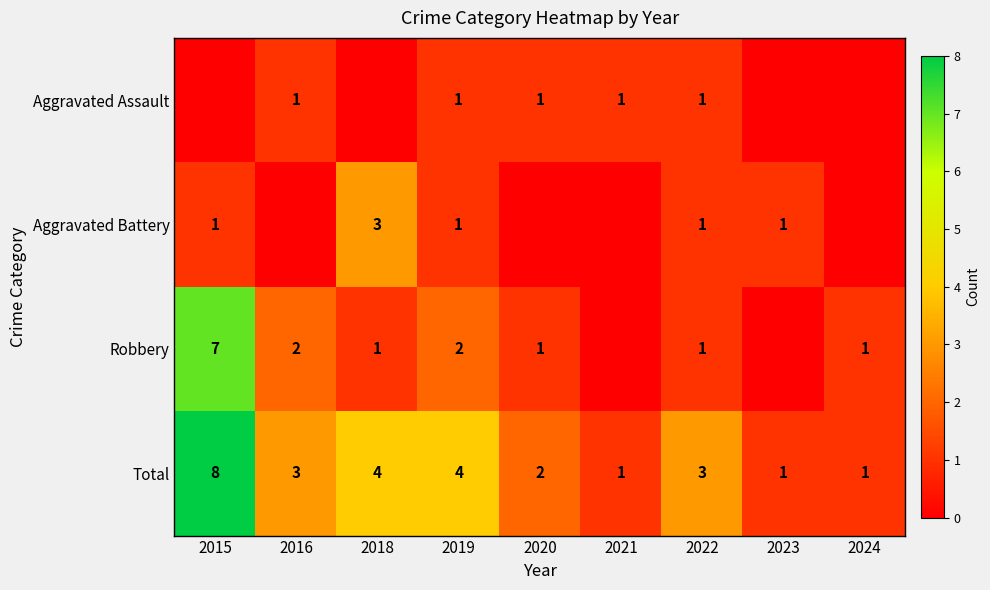

What is the average value of the Total series?

3